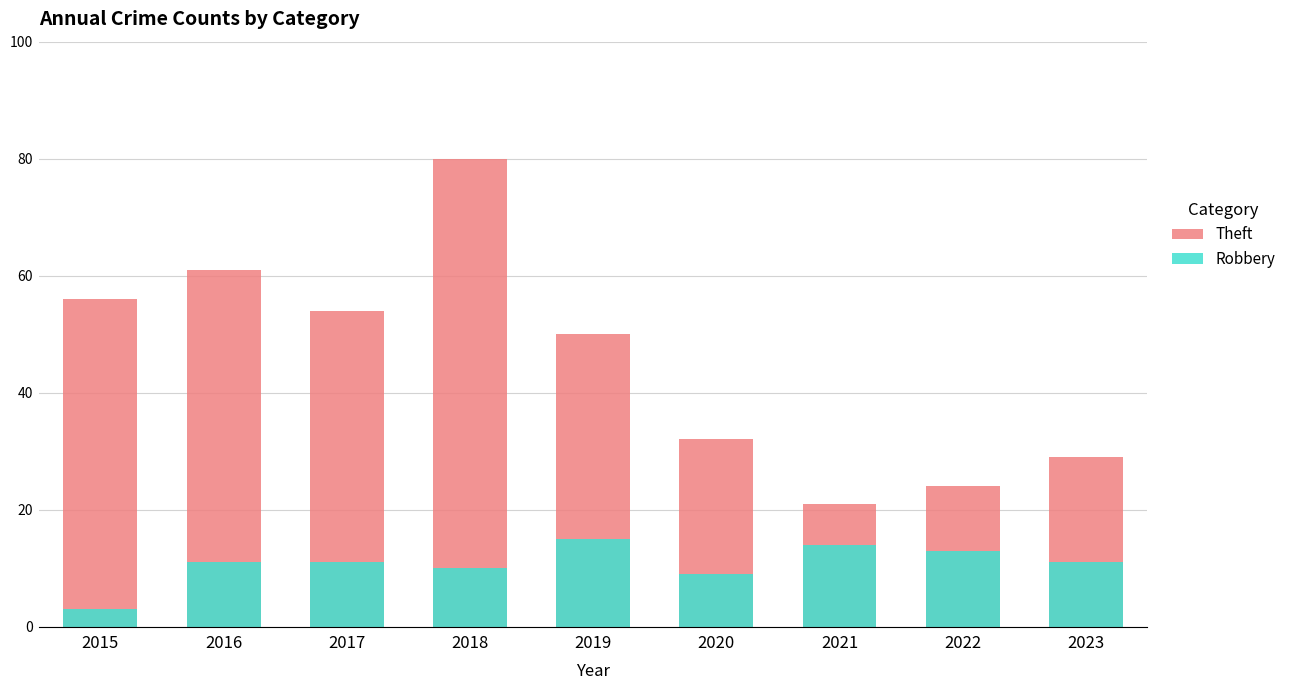

At how many categories does at least one series exceed 18?

9